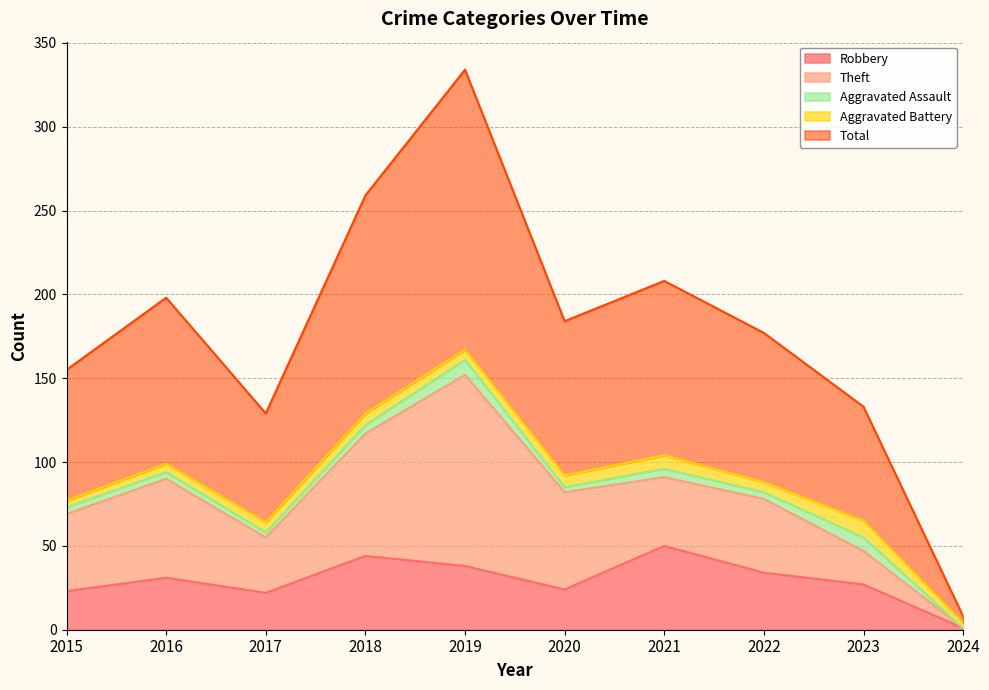

Which label corresponds to the smallest value in the chart?

2024